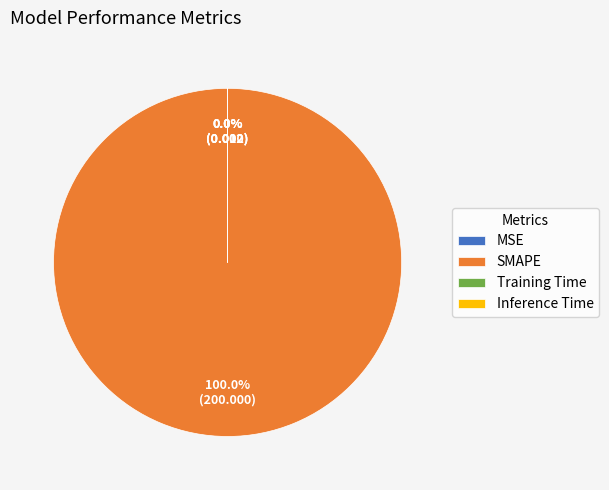

Rank the categories by value from lowest to highest.

Inference Time, Training Time, MSE, SMAPE